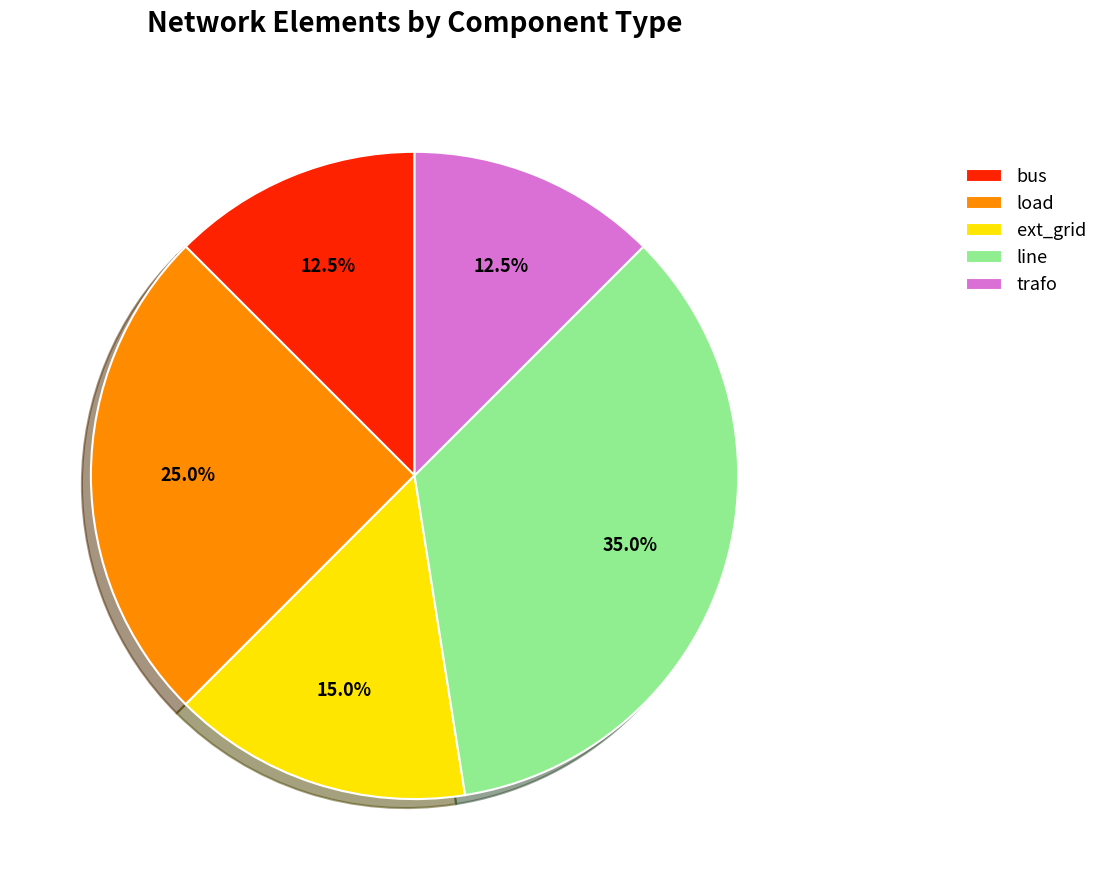

Does trafo account for over 50% of the chart?

No